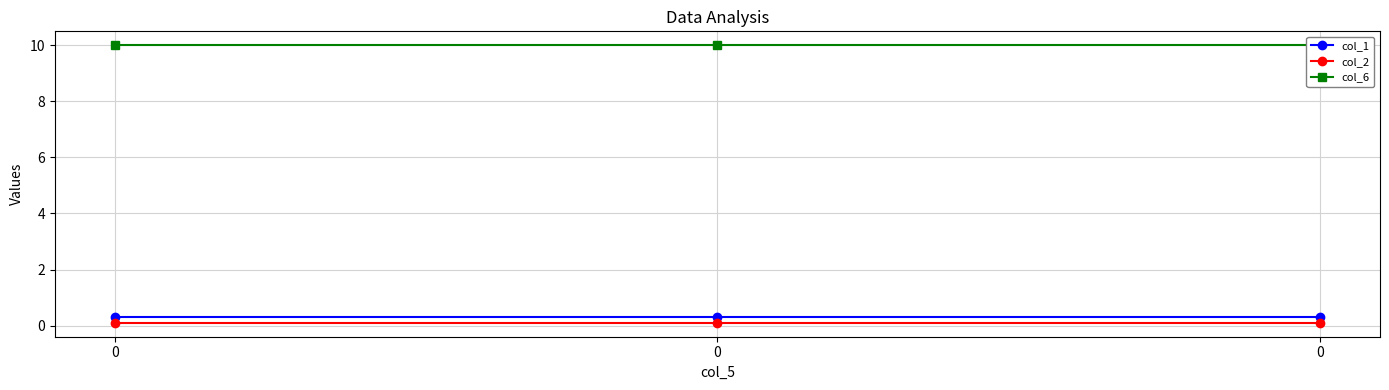

What is the difference between the highest and lowest values at 0?

9.9